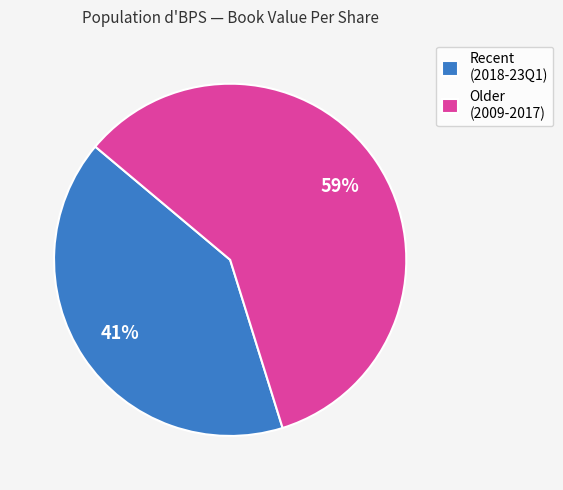

Which category has the smallest portion of the pie?

Recent (2018-23Q1)